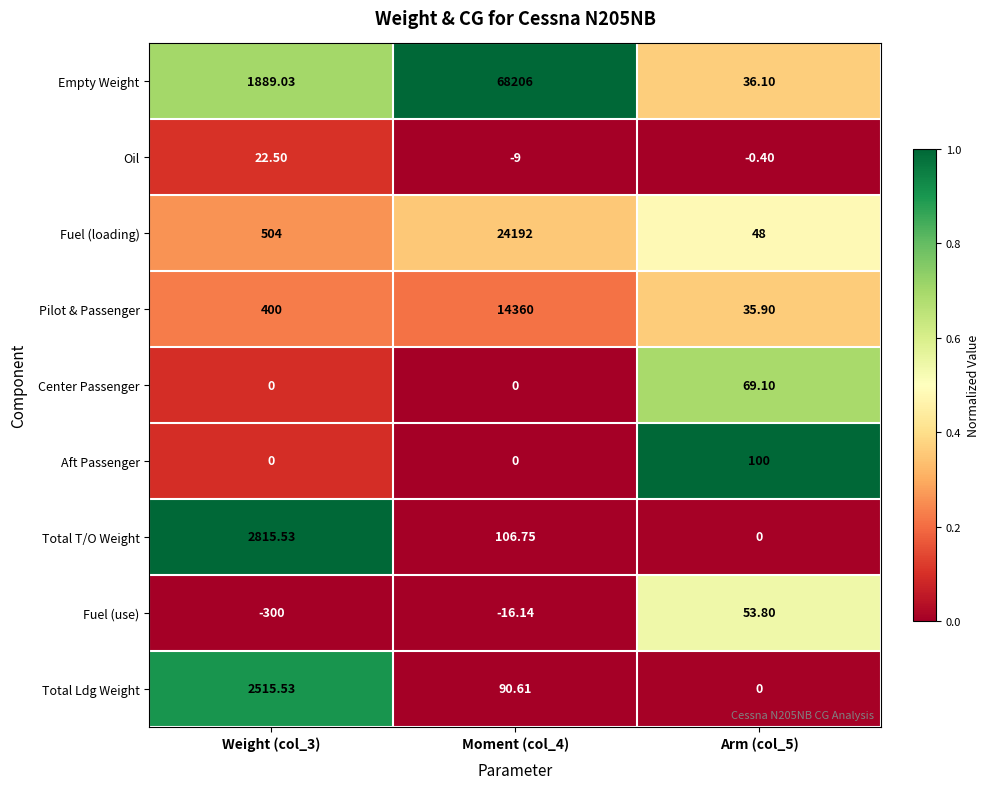

Which series changed the most between Moment (col_4) and Arm (col_5)?

Empty Weight